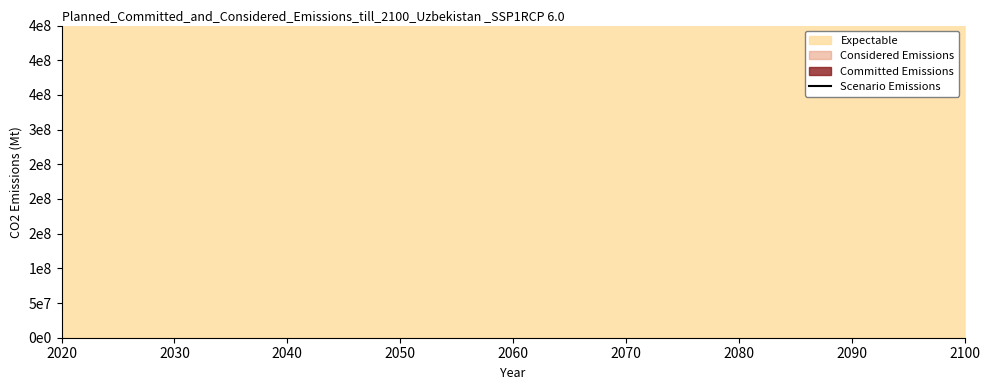

What is the value of the 36th point from the left?

529201510.9